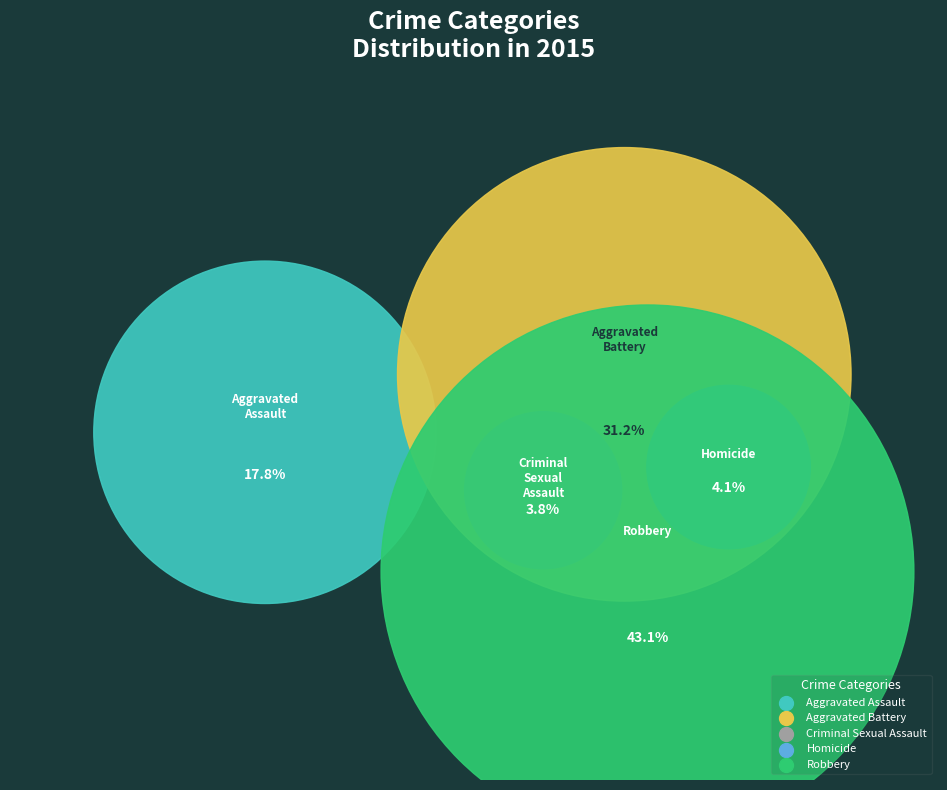

Is the sum of Aggravated Battery and Aggravated Assault greater than half?

No